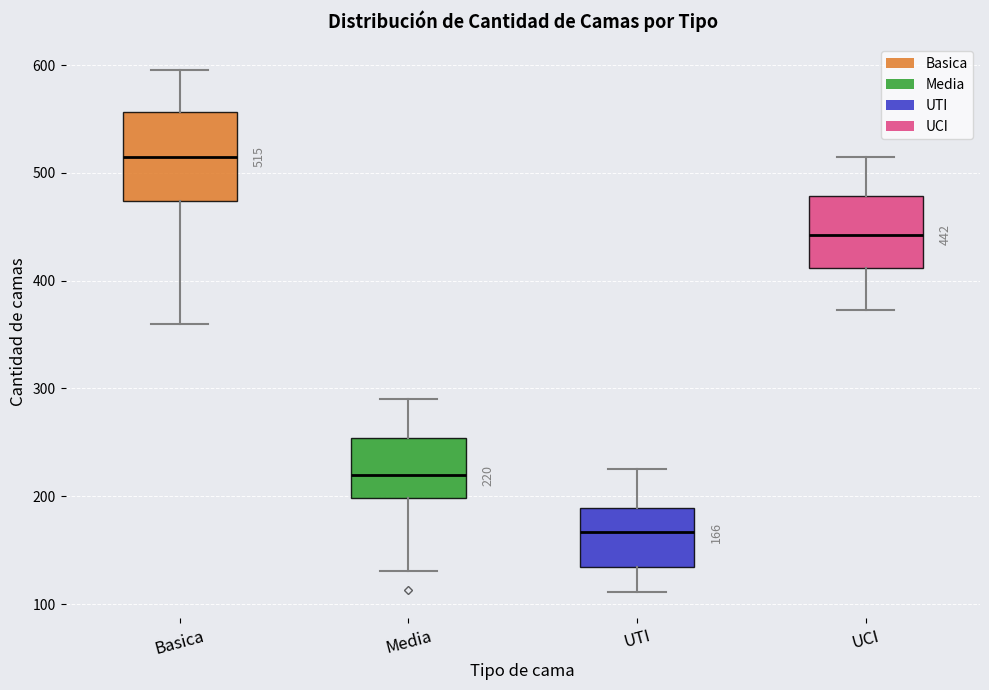

Which box's median line is the lowest?

UTI